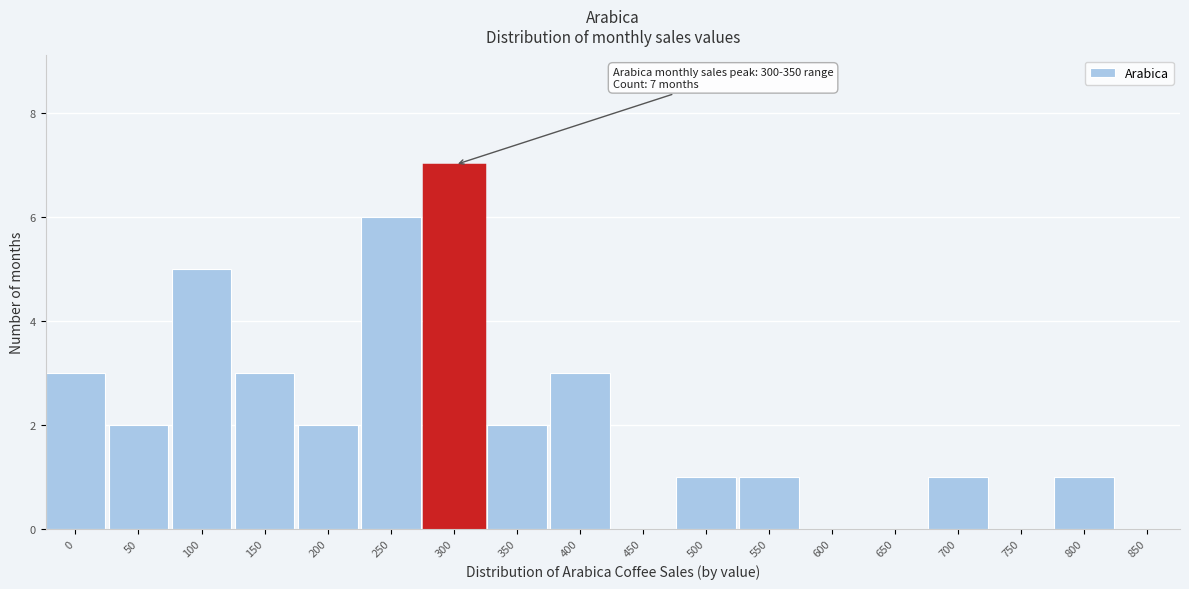

Reading right to left, list all the values displayed in this chart.

850=0	800=1	750=0	700=1	650=0	600=0	550=1	500=1	450=0	400=3	350=2	300=7	250=6	200=2	150=3	100=5	50=2	0=3